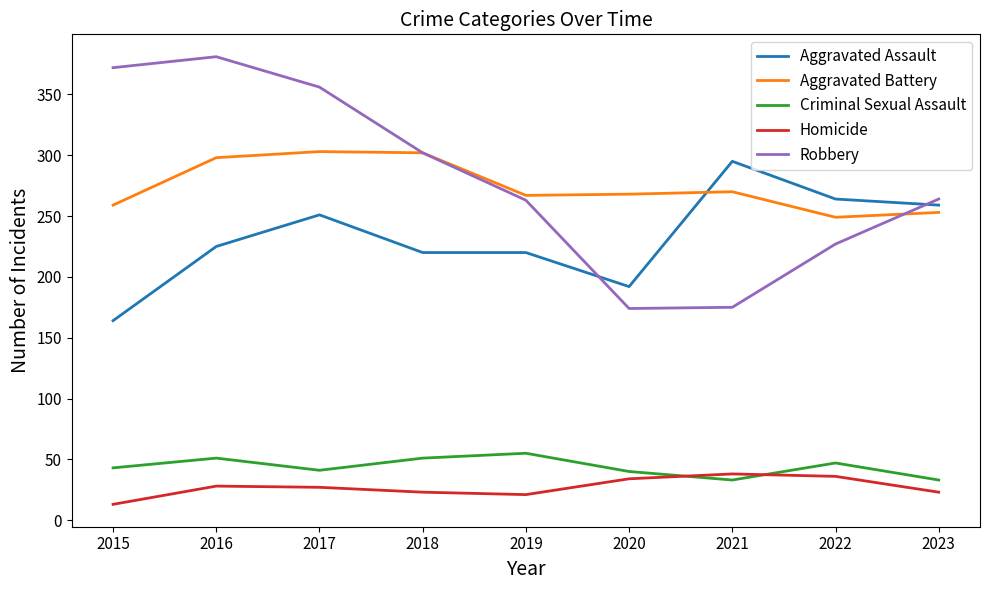

True or false: Criminal Sexual Assault and Aggravated Assault intersect in this chart.

False